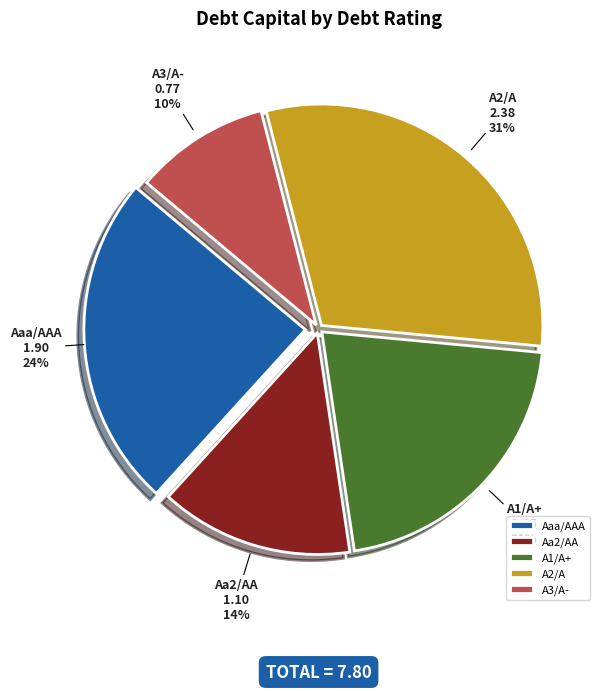

To the nearest percent, what is the difference between the largest and smallest slice percentages?

21%